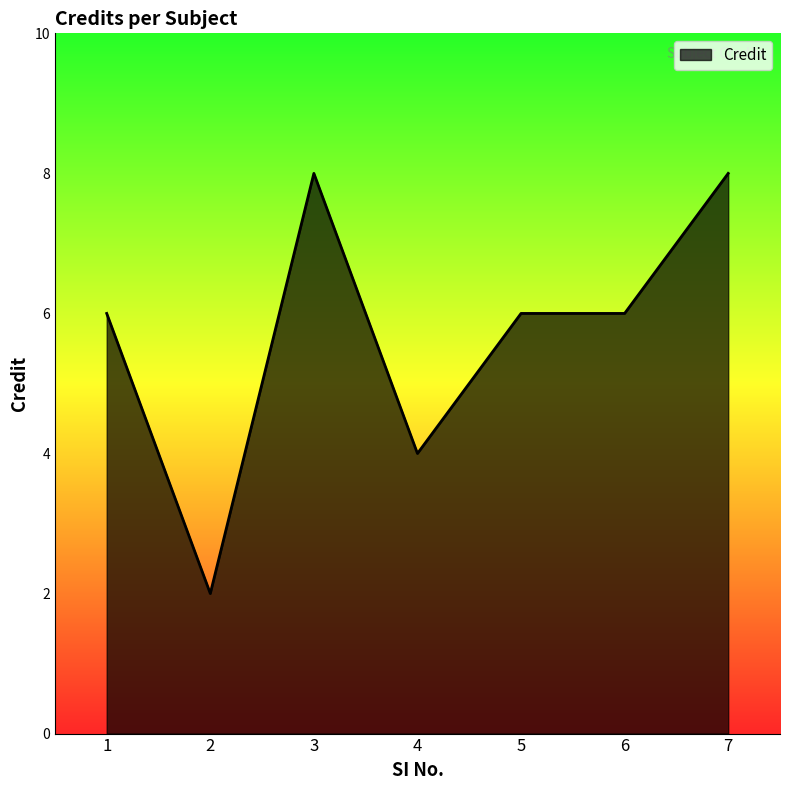

Where is the first local maximum?

3